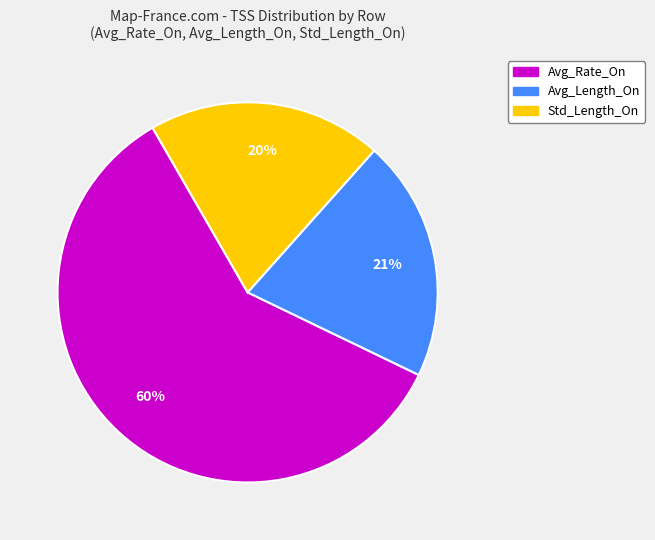

True or false: Std_Length_On accounts for 10% of the total.

False